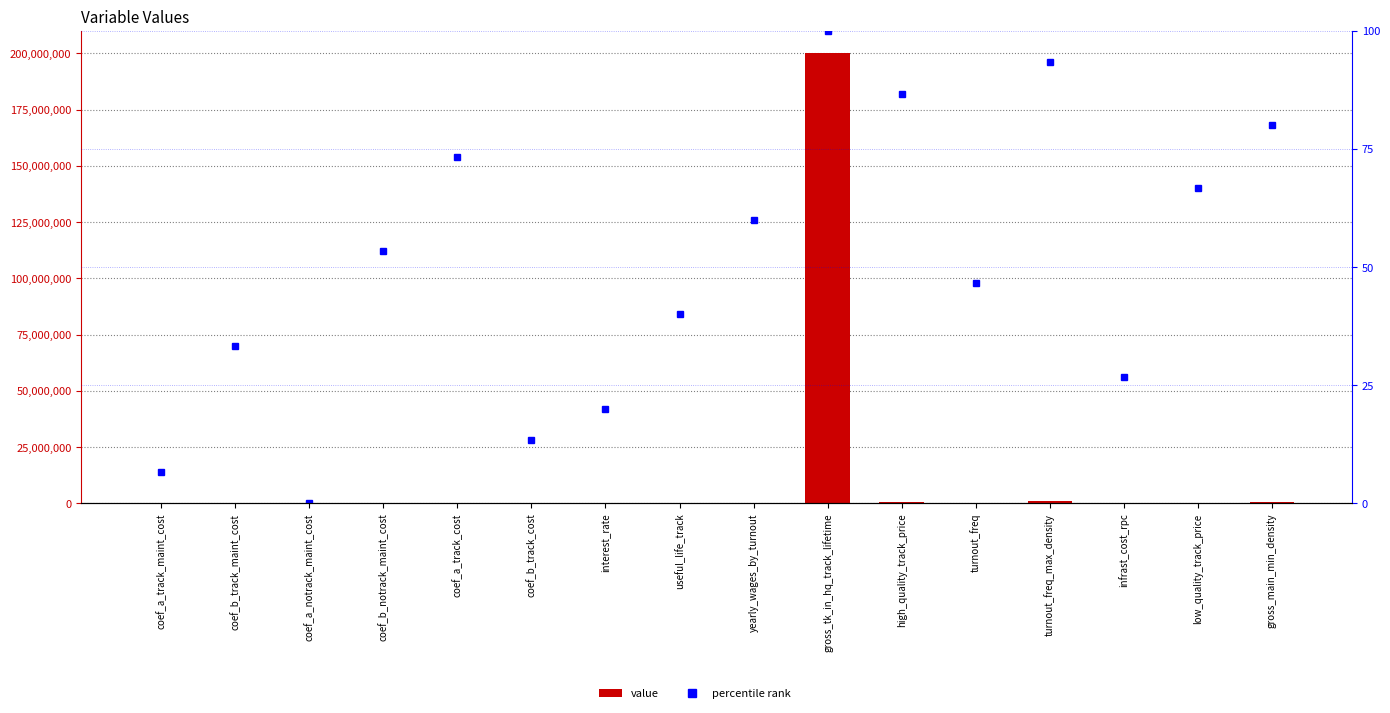

Reading left to right, what are all the values shown in this chart?

Value: -0.6	10.3	-0.9	458.5	175000.0	0.0	0.1	30.0	109500.0	200000000.0	800000.0	200.0	1200000.0	0.8	156250.8	701400.0
percentile rank: 6.7	33.3	0.0	53.3	73.3	13.3	20.0	40.0	60.0	100.0	86.7	46.7	93.3	26.7	66.7	80.0